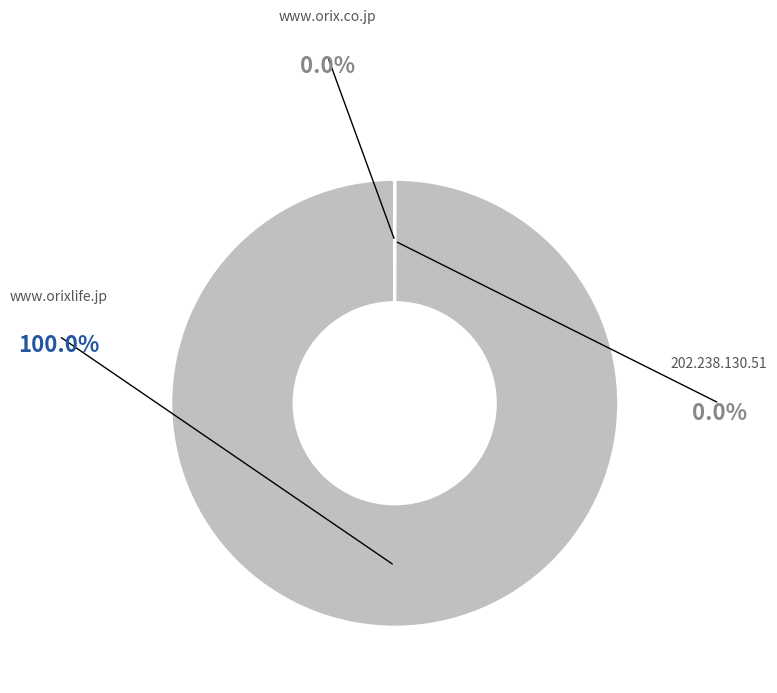

How much of the chart is everything except 202.238.130.51?

100.0%